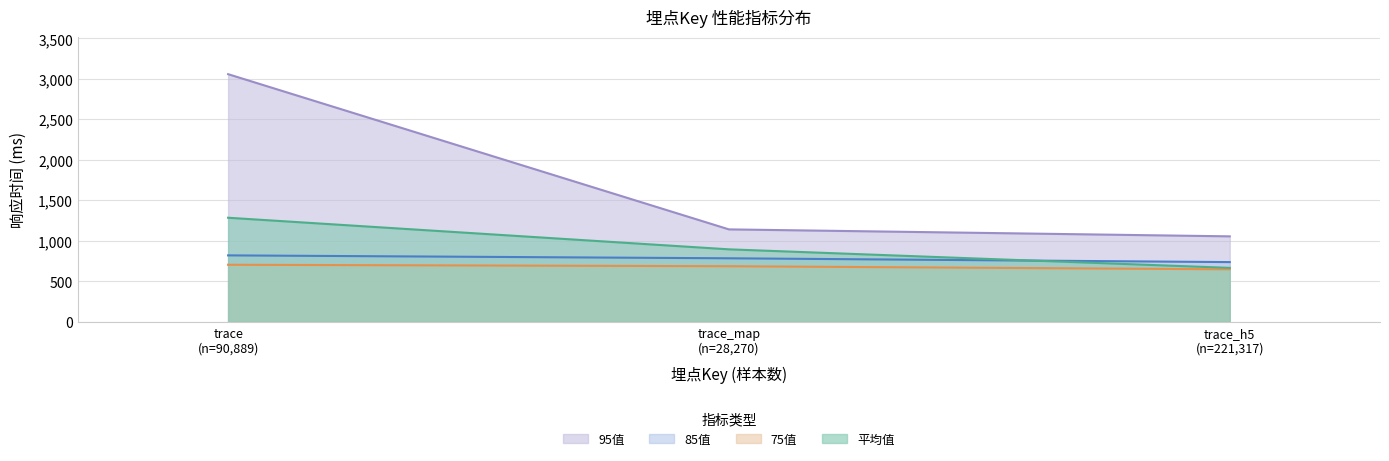

Reading left to right, extract all data points from this chart.

平均值: 1284.8	894.6	665.6
75值: 704.0	686.0	648.0
85值: 820.0	784.0	737.0
95值: 3058.0	1141.0	1055.0